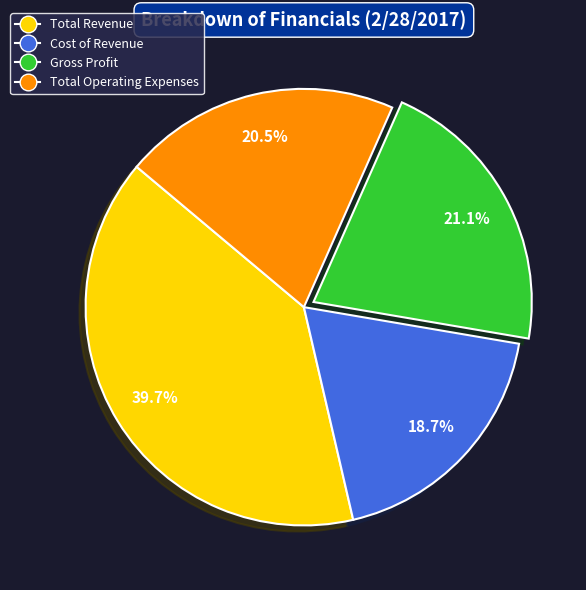

Is there a majority slice in this chart?

No